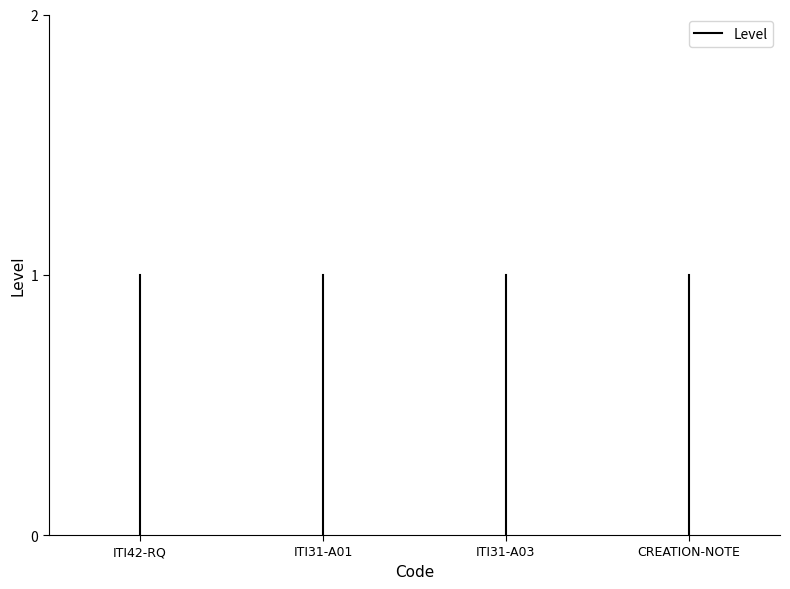

True or false: the data shows 0 at ITI42-RQ.

False